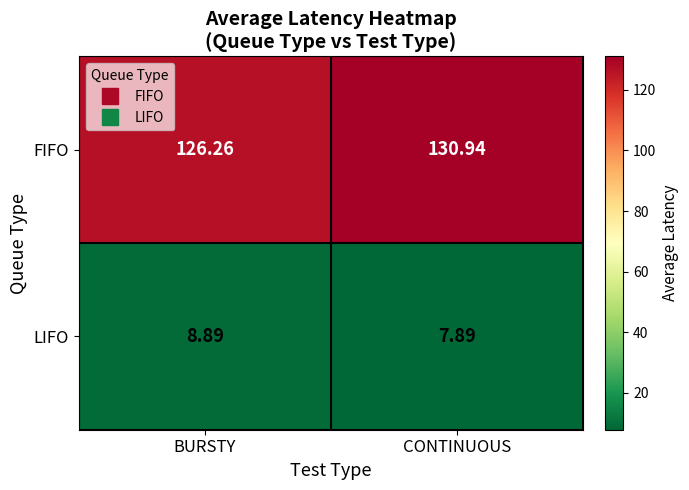

At BURSTY, list the series in order from smallest to largest.

LIFO, FIFO